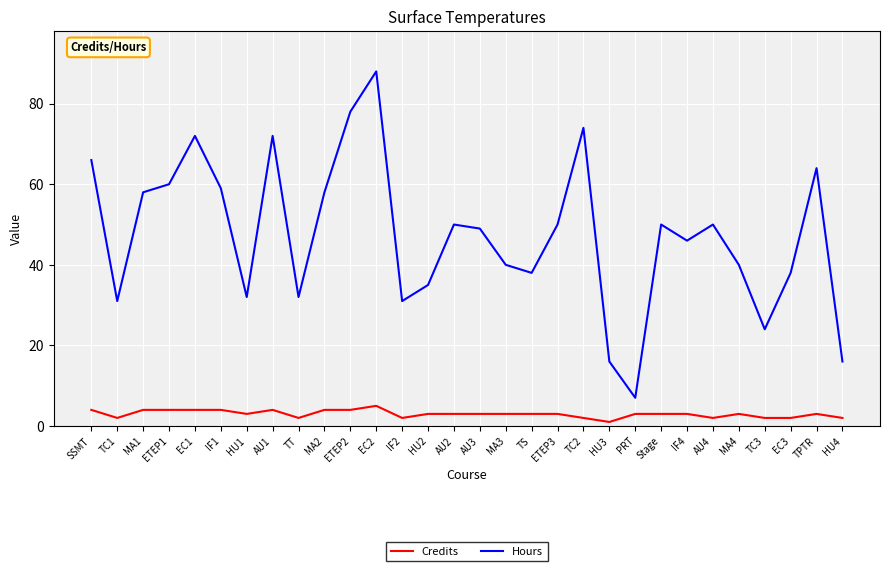

Is the value of Hours at IF1 greater than the value of Credits at TC2?

Yes